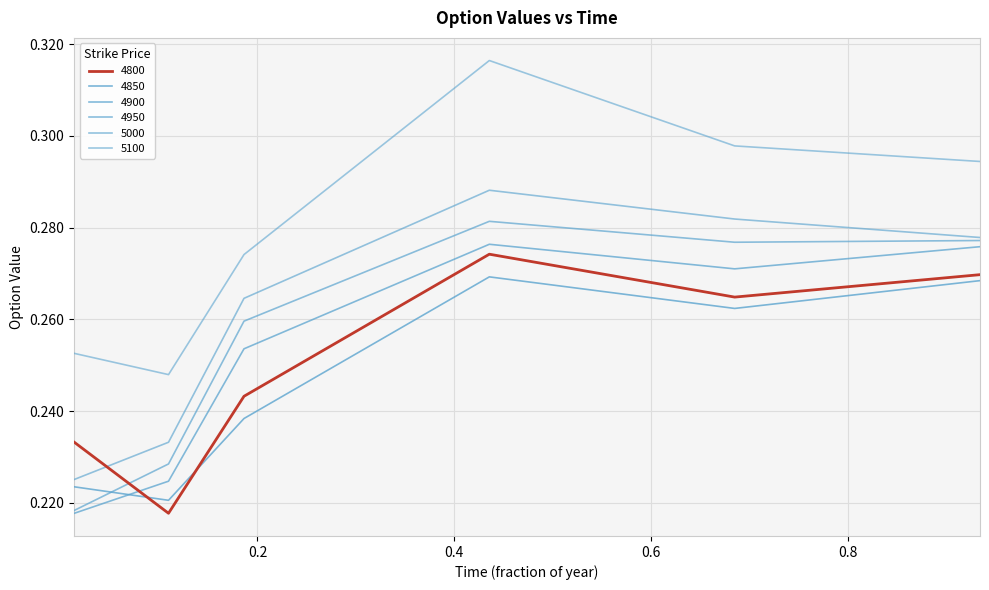

In 4900, how many points are lower than both neighbors (excluding endpoints)?

1